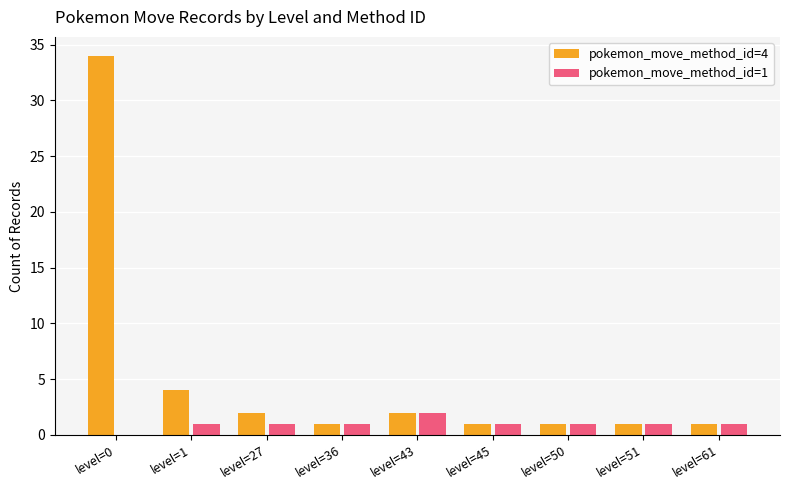

Count the pokemon_move_method_id=1 values in the range 1 to 2.

8